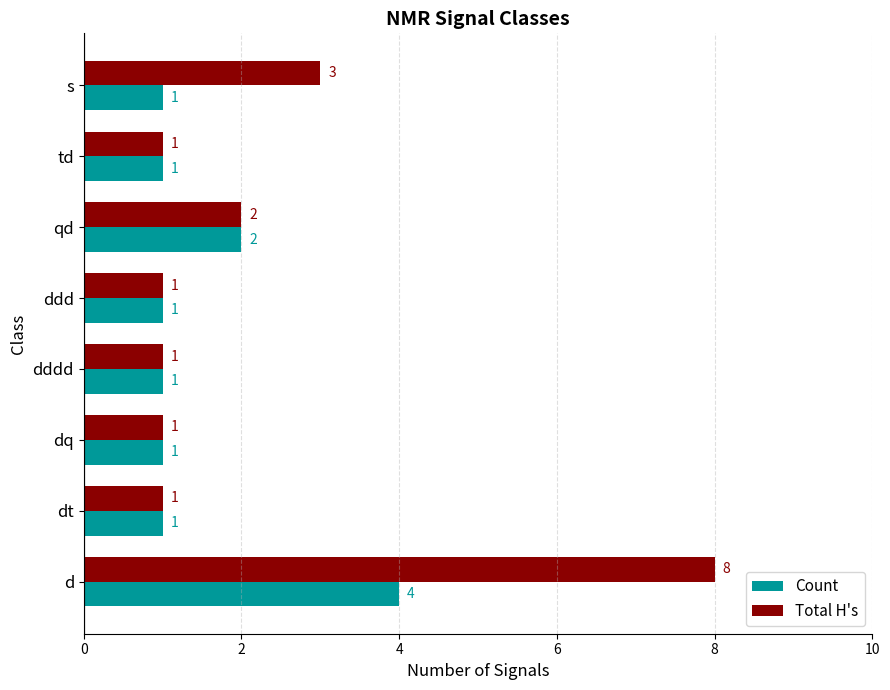

Is it true that Count equals 1 at dq?

True